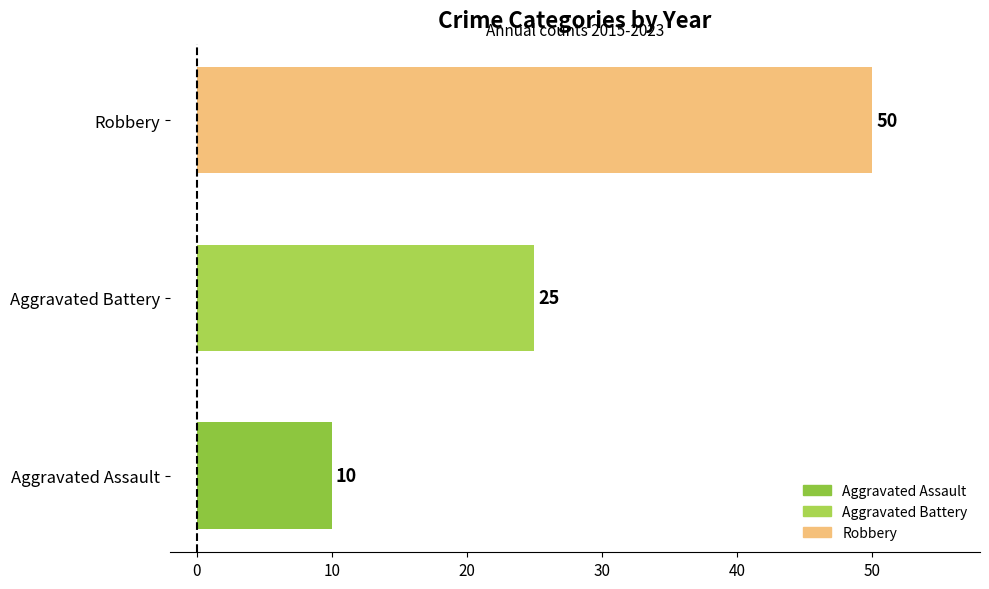

Which category has the highest value across all series?

Robbery